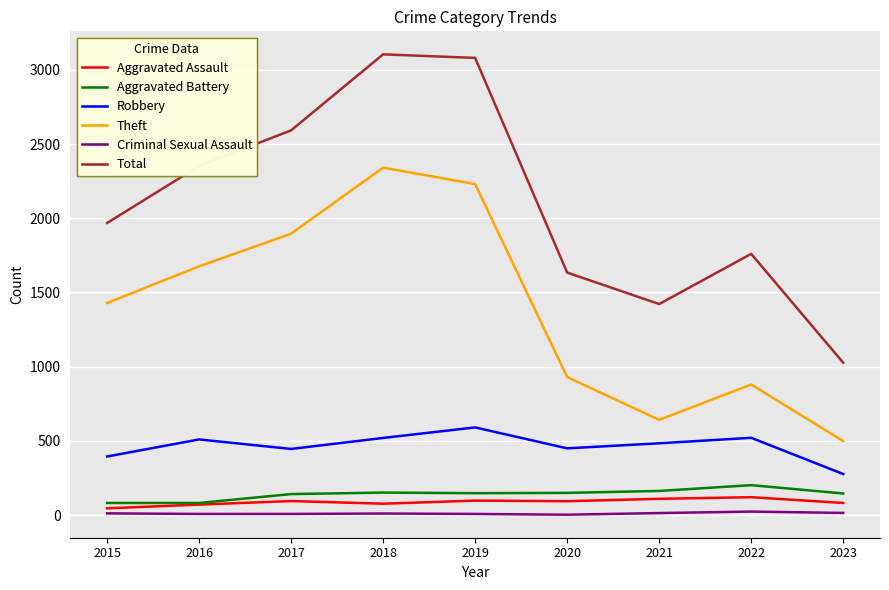

Which series has the widest spread of values?

Total